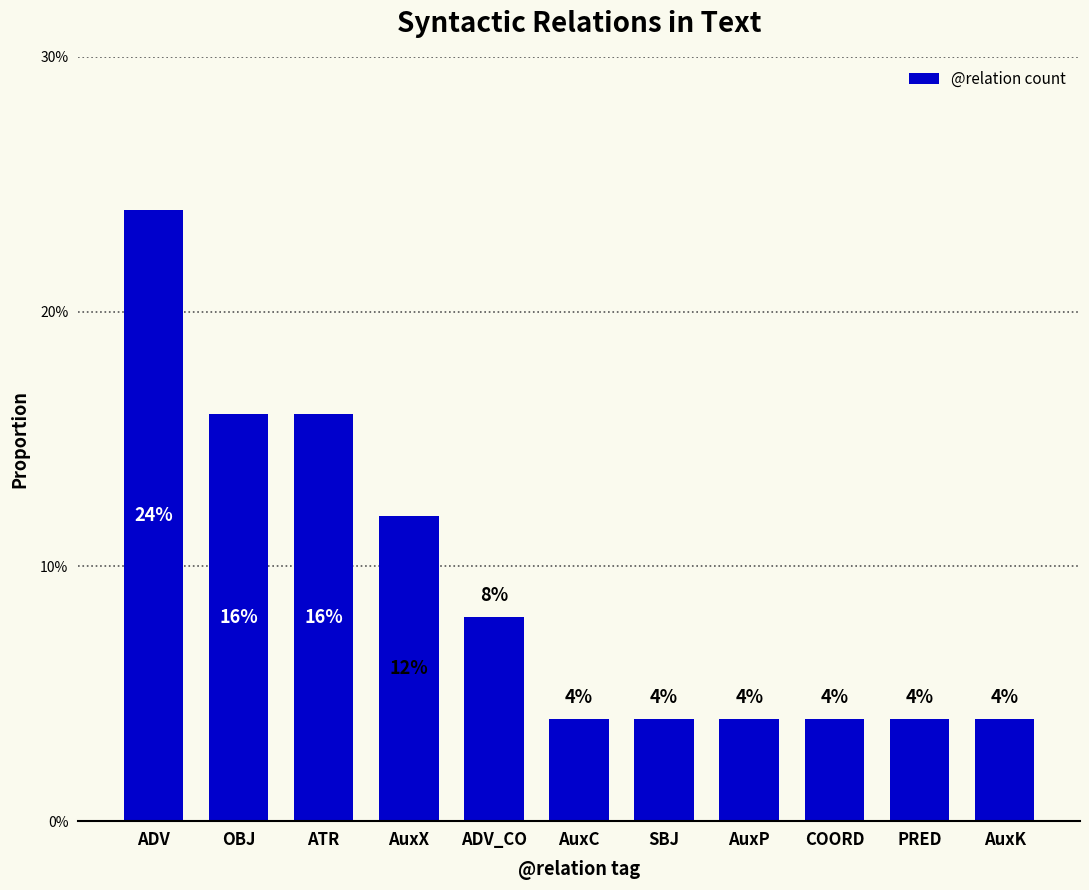

List the labels in order of value, smallest first.

AuxC, SBJ, AuxP, COORD, PRED, AuxK, ADV_CO, AuxX, OBJ, ATR, ADV